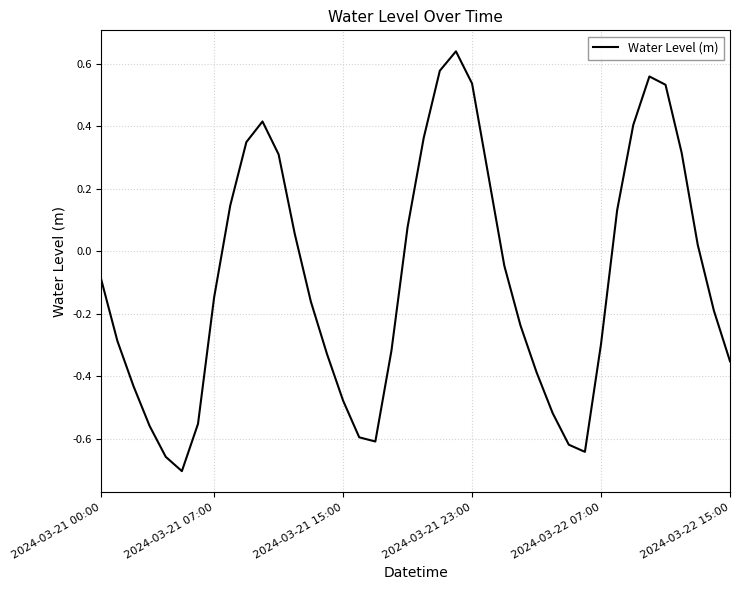

True or false: the data has more than 2 interior local peaks.

True